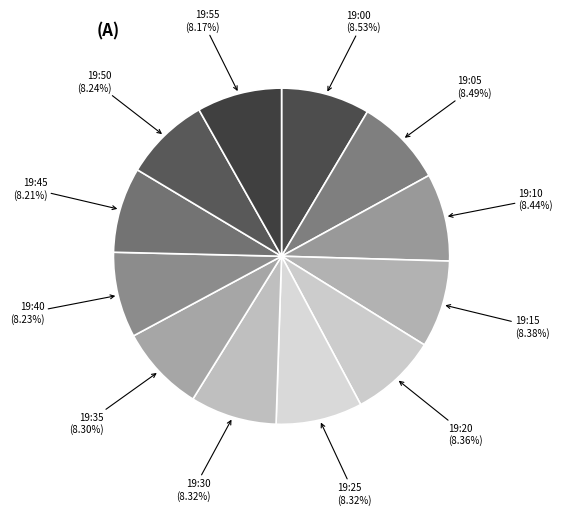

What percentage is the 19:55 slice, to the nearest percent?

8%